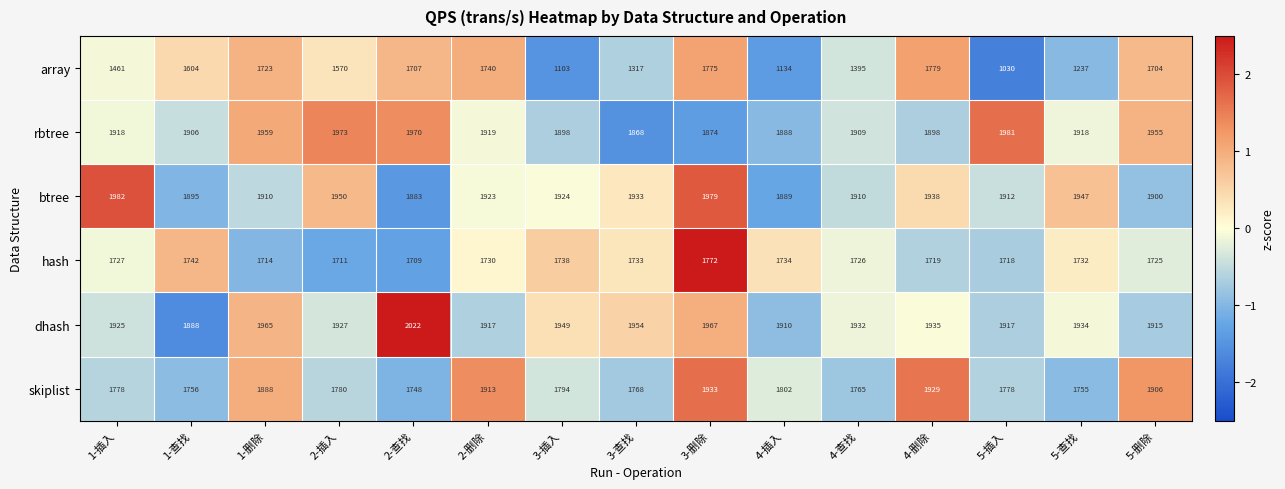

What is the sum of the btree values at 4-查找 and 2-删除?

3833